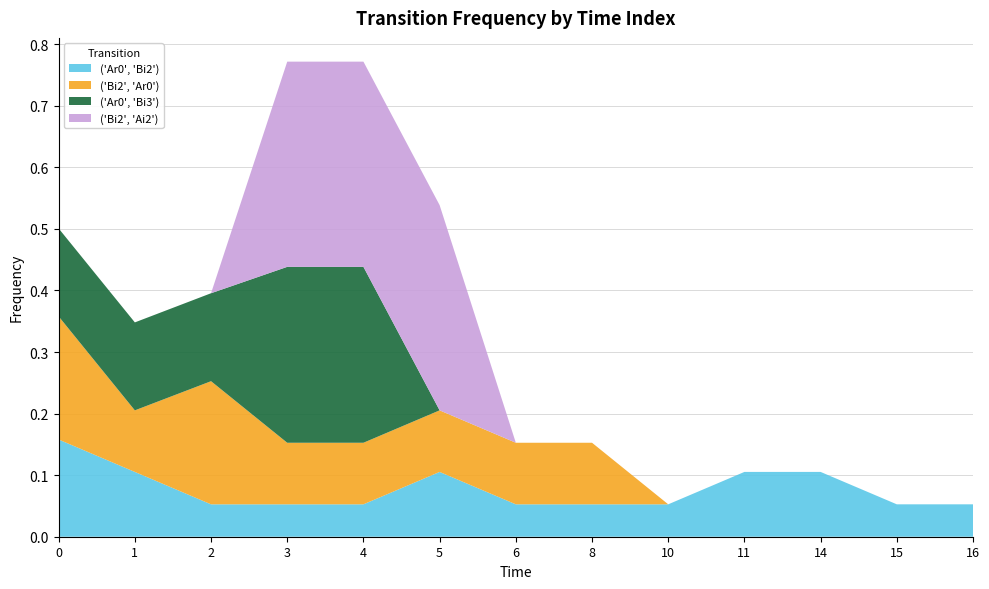

Reading right to left, extract all data points from this chart.

('Ar0', 'Bi2'): 0.1	0.1	0.1	0.1	0.1	0.1	0.1	0.1	0.1	0.1	0.1	0.1	0.2
('Bi2', 'Ar0'): 0.0	0.0	0.0	0.0	0.0	0.1	0.1	0.1	0.1	0.1	0.2	0.1	0.2
('Ar0', 'Bi3'): 0.0	0.0	0.0	0.0	0.0	0.0	0.0	0.0	0.3	0.3	0.1	0.1	0.1
('Bi2', 'Ai2'): 0.0	0.0	0.0	0.0	0.0	0.0	0.0	0.3	0.3	0.3	0.0	0.0	0.0